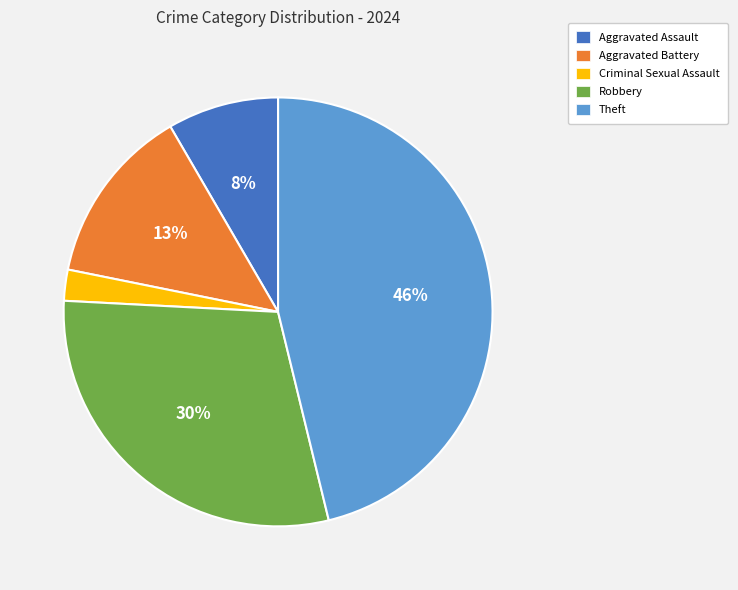

What percentage is the Robbery slice, to the nearest percent?

30%